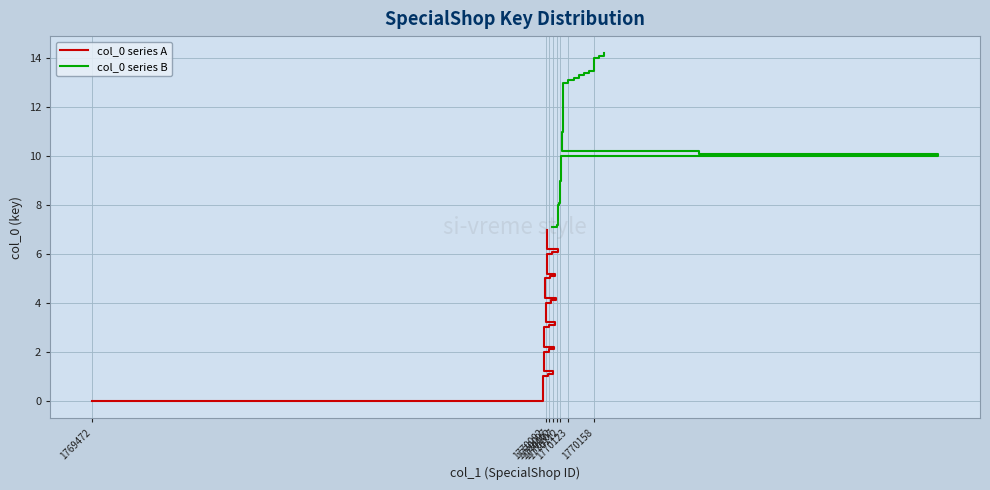

What is the total value across all series at 1770097?

9.1